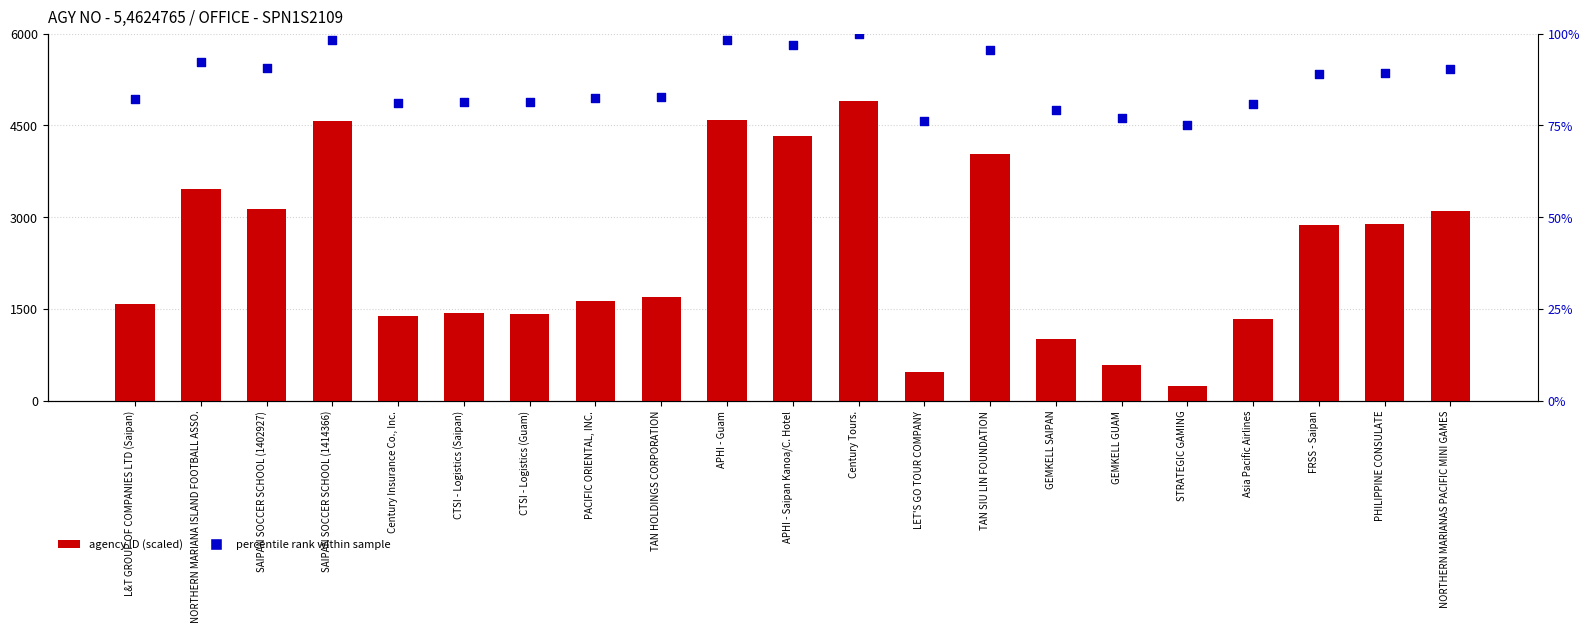

At which category is the sum across all series the highest?

Century Tours.